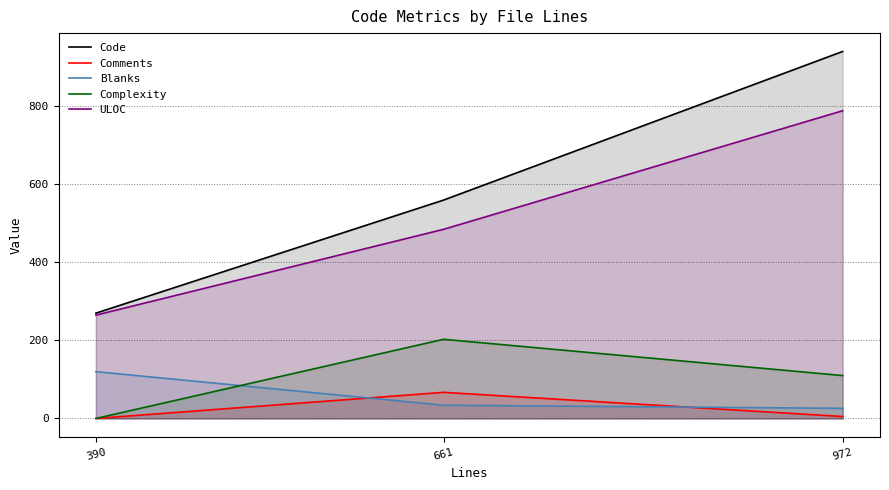

Which series has the widest spread of values?

Code